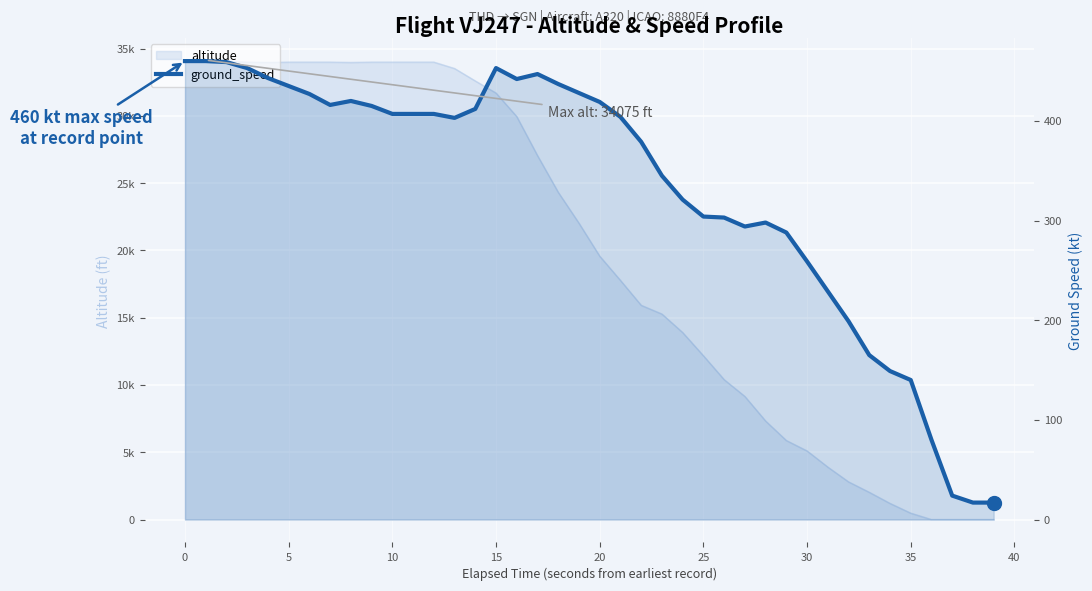

How many values are below 407?

20